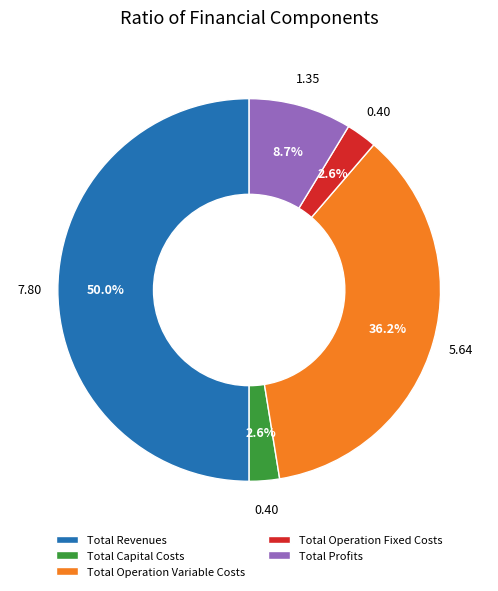

How much of the chart is everything except Total Operation Fixed Costs?

97.4%